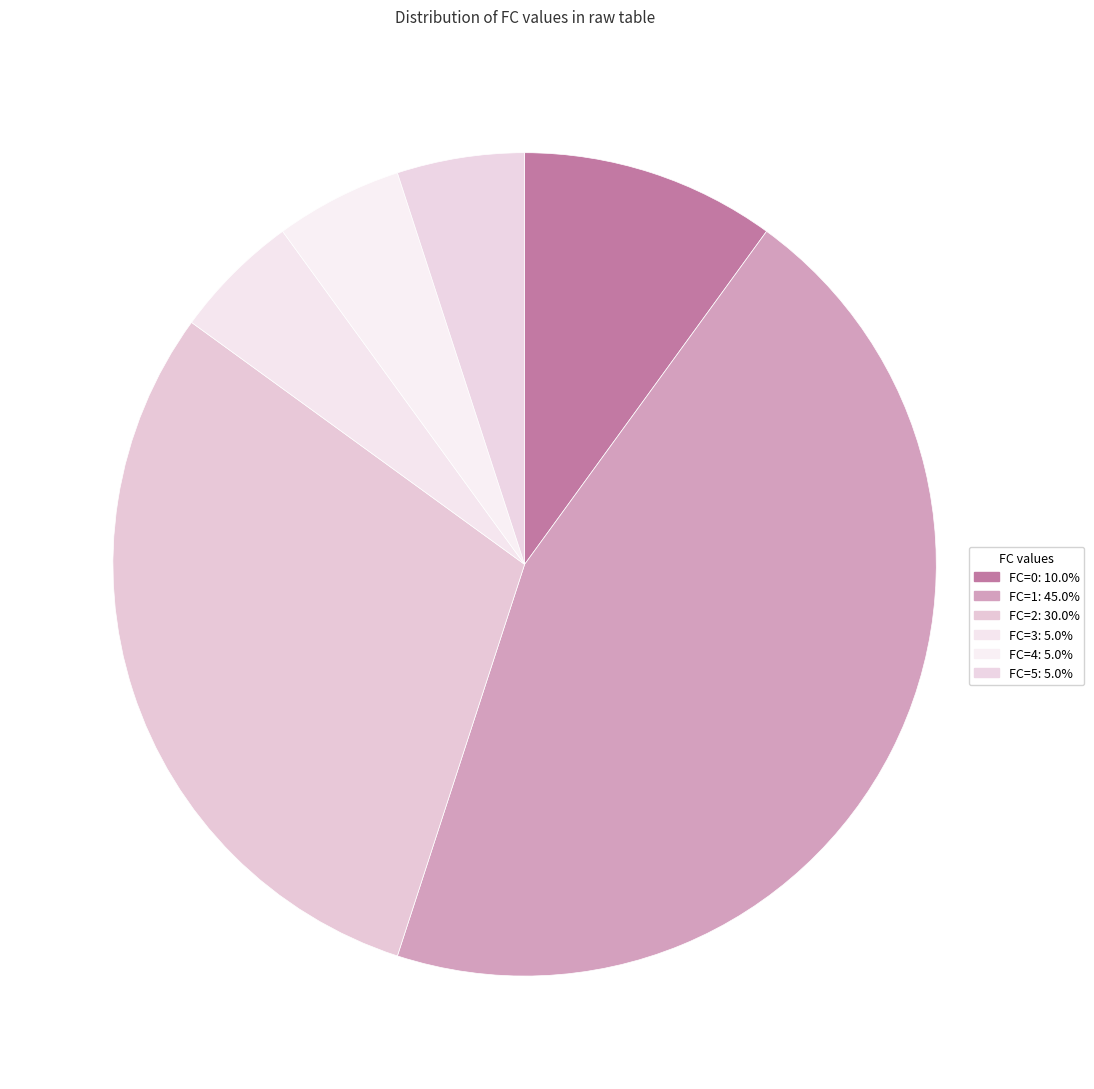

To the nearest percent, what is the average slice percentage?

17%